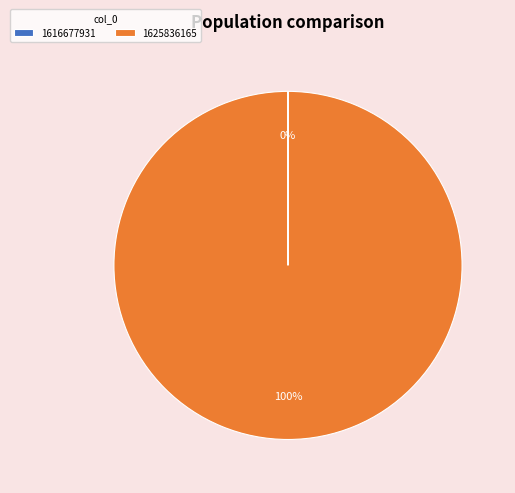

Is it true that 1625836165 is 90% of the pie?

False